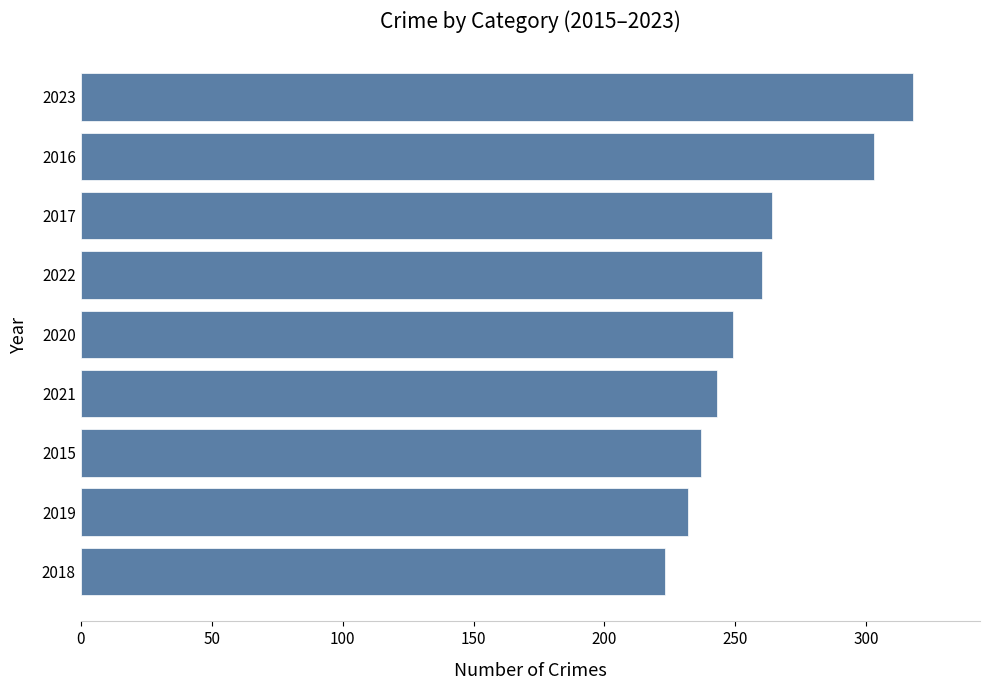

Where is the data nearest to the value 270?

2017